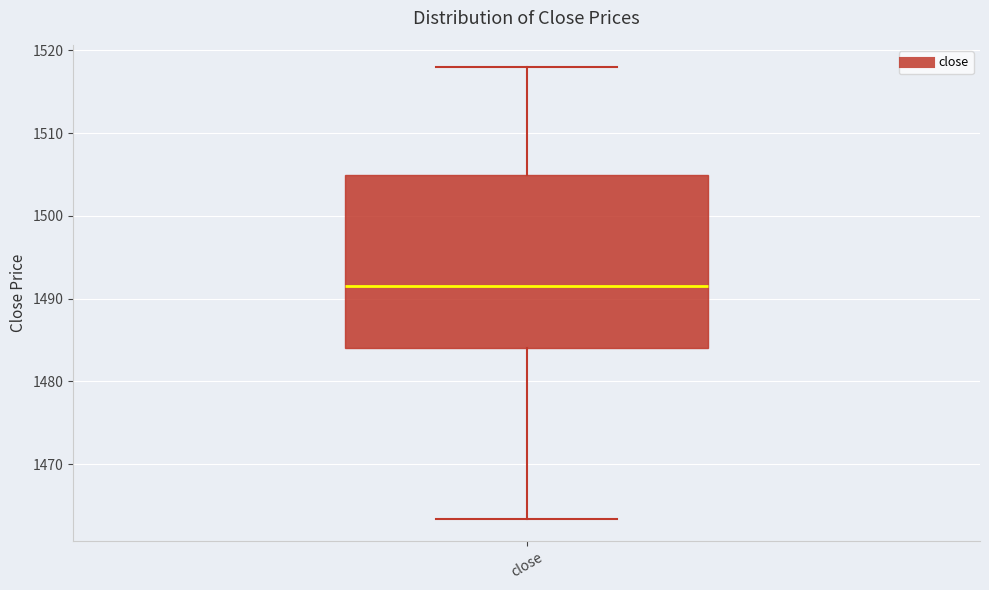

Where is the upper edge of the box for close on the y-axis? The values are not printed on the chart, so give them approximately, as read against the axis.

1505